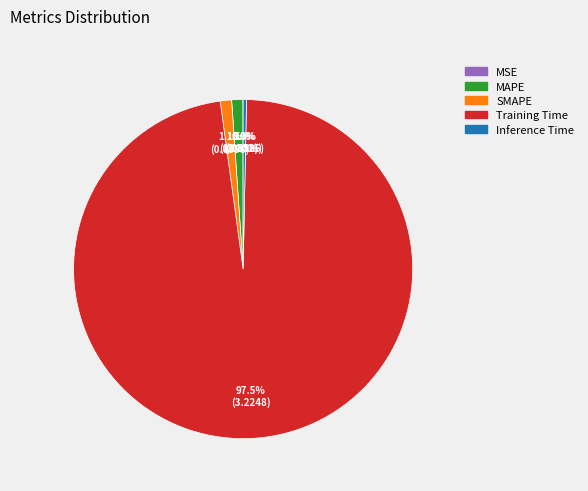

Which slice represents more than half of the pie?

Training Time